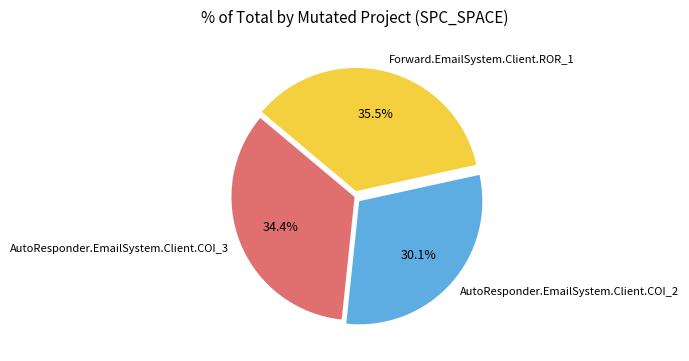

Combined, do AutoResponder.EmailSystem.Client.COI_3 and AutoResponder.EmailSystem.Client.COI_2 account for over 50%?

Yes